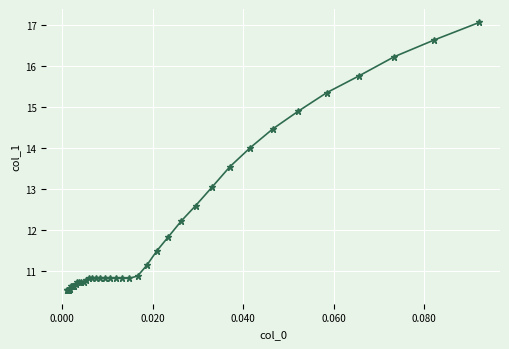

What is the average value?

12.0